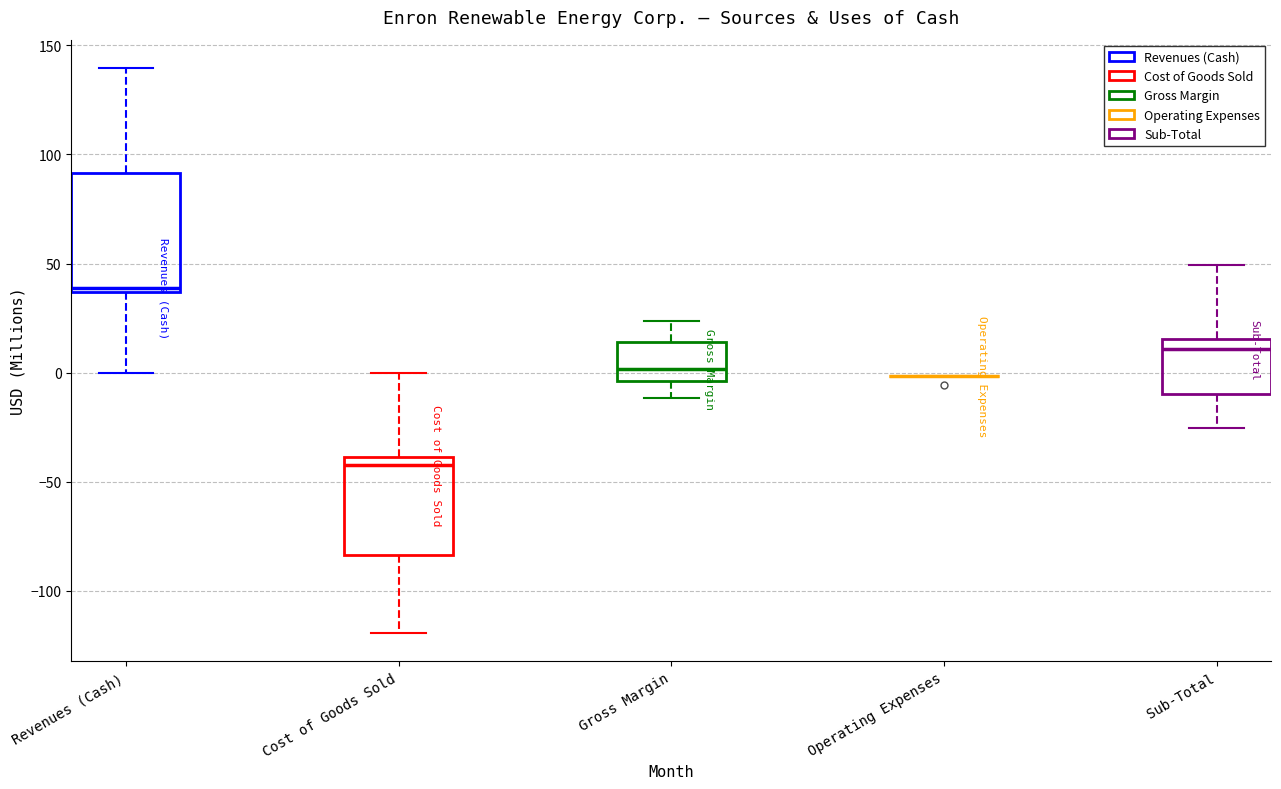

Reading left to right, read every box against the y-axis: the position of its median line, the range the box covers, and the ends of its whiskers. The values are not printed on the chart, so give them approximately, as read against the axis.

Revenues (Cash): median 40, box 35 to 90, whiskers 0 to 140
Cost of Goods Sold: median -40 (just below the box's upper edge), box -85 to -40, whiskers -120 to 0
Gross Margin: median 0, box -5 to 15, whiskers -10 to 25
Operating Expenses: box collapsed to a line at 0, whiskers 0 to 0
Sub-Total: median 10, box -10 to 15, whiskers -25 to 50